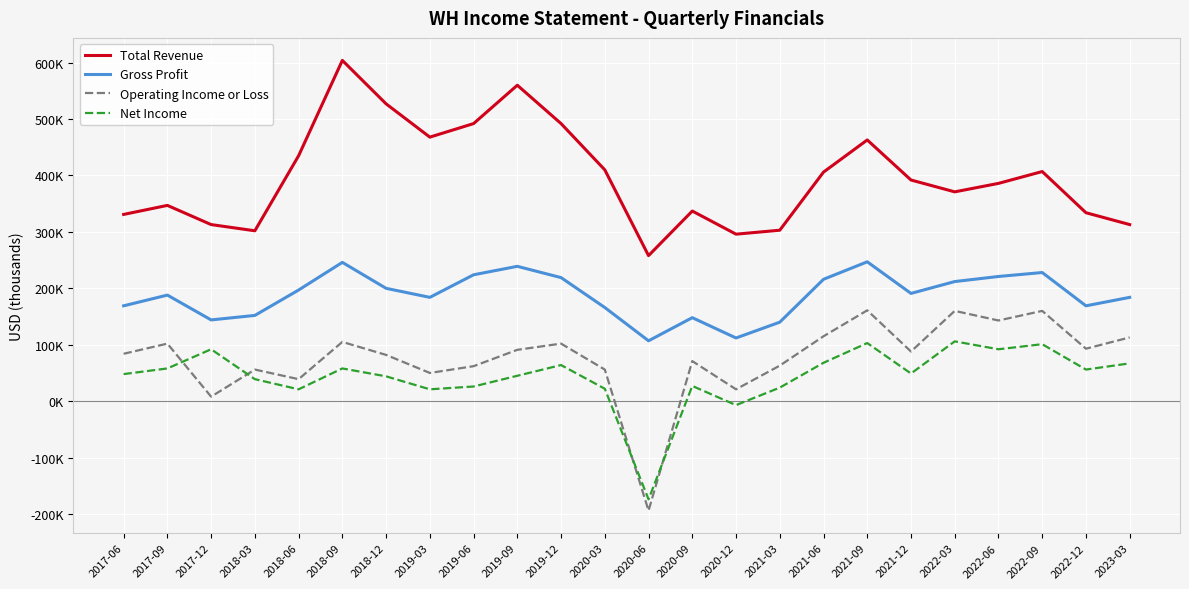

In Operating Income or Loss, how many points are higher than both neighbors (excluding endpoints)?

8